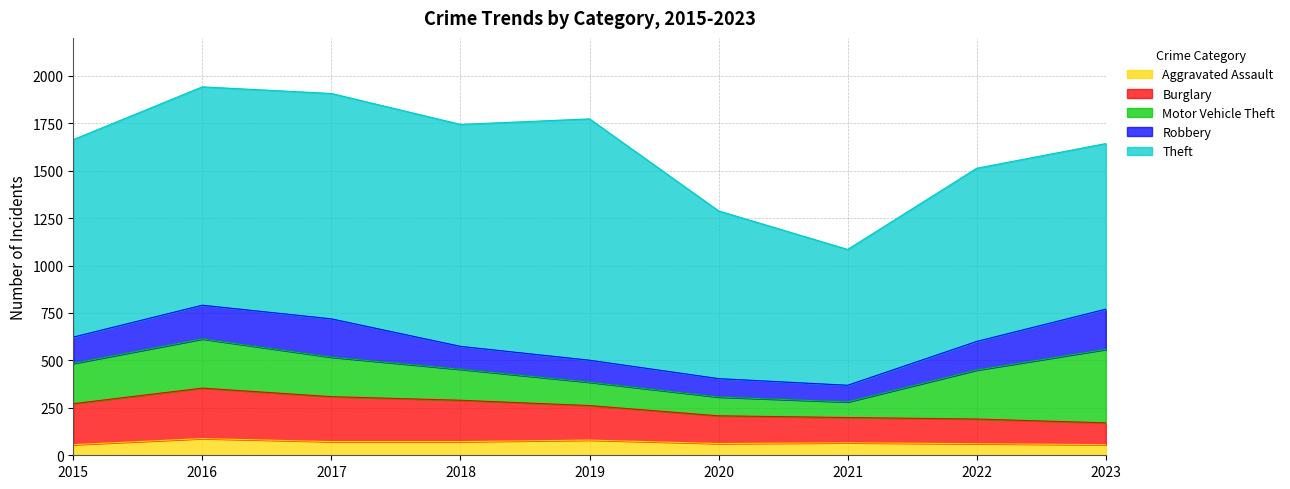

What is the value of the Burglary point at the 3rd from the left?

237